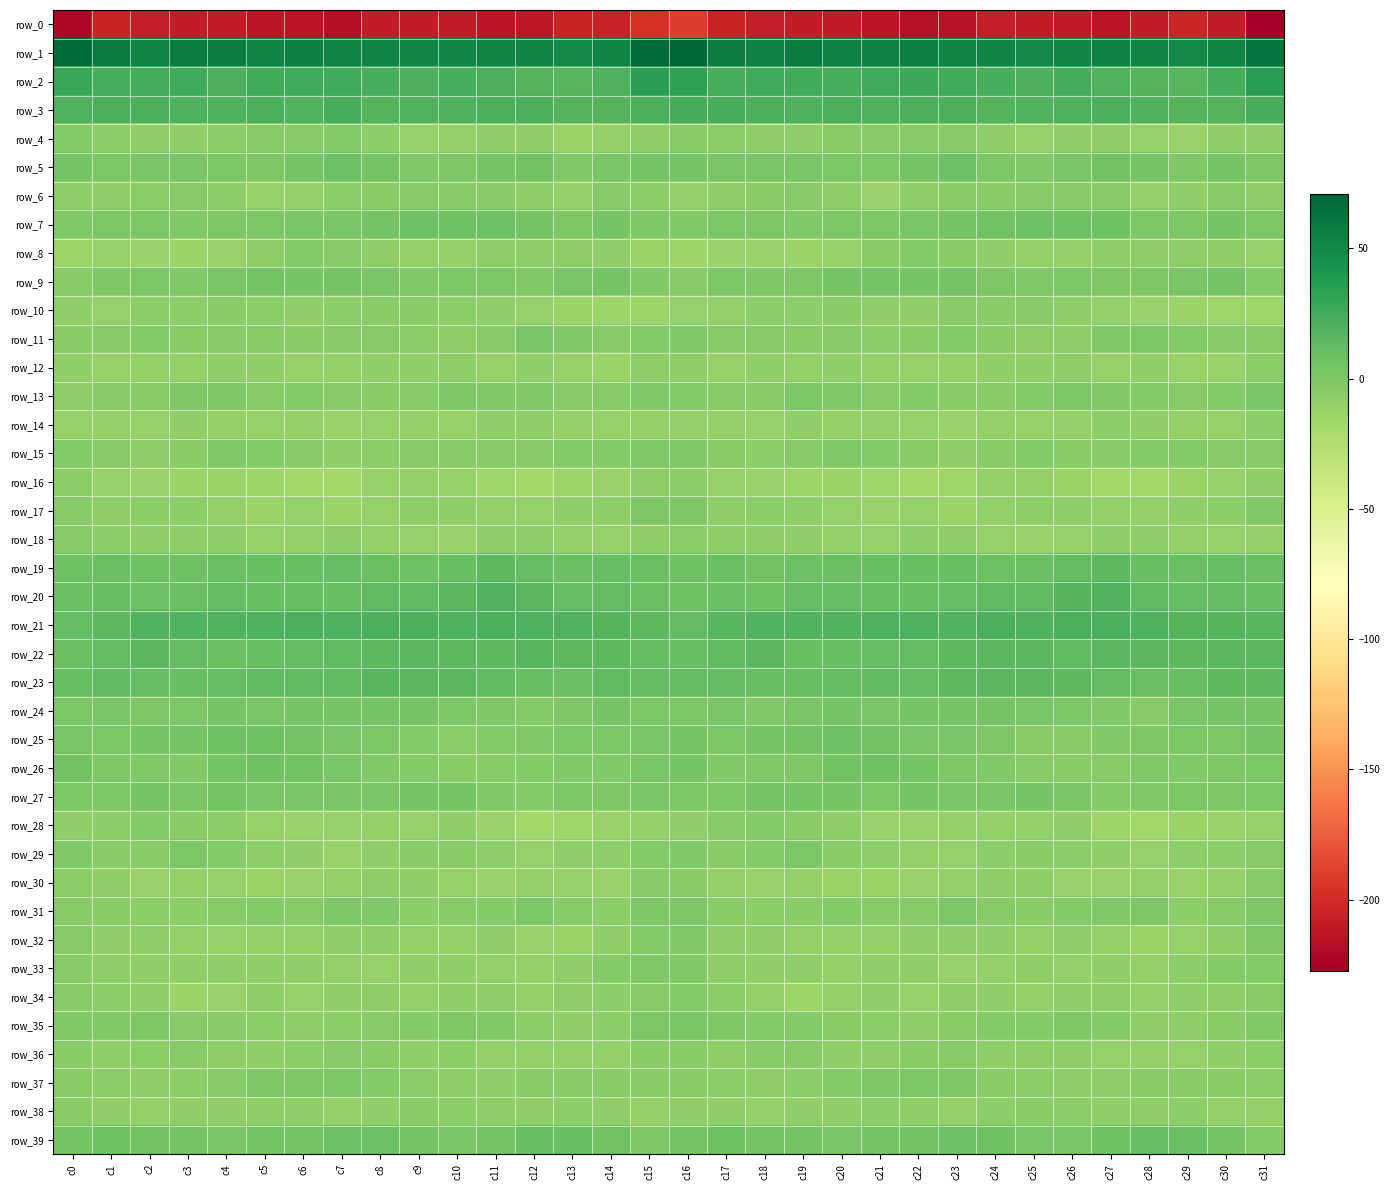

At which category is the sum across all series the highest?

c16